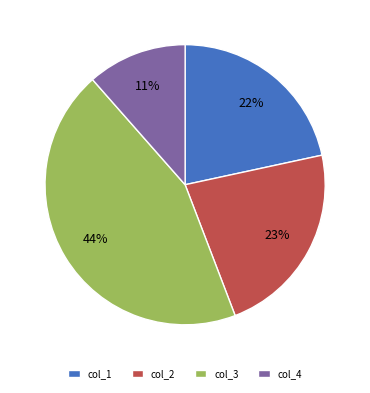

Which has a higher value, col_2 or col_1?

col_2